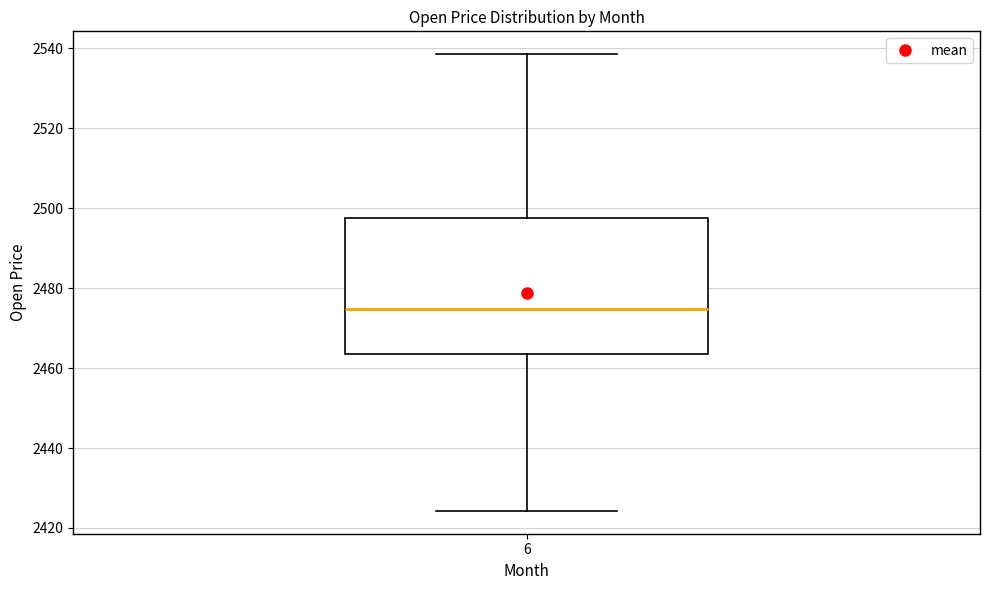

Where does the median line of the box at x = 6 sit on the y-axis? The values are not printed on the chart, so give them approximately, as read against the axis.

2474